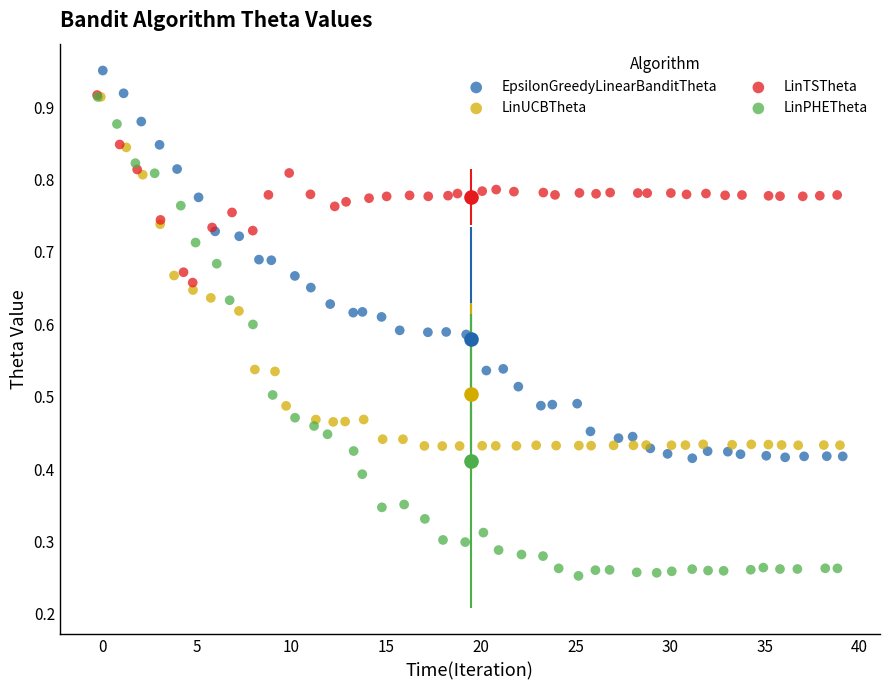

Which series reaches the maximum Y coordinate?

EpsilonGreedyLinearBanditTheta